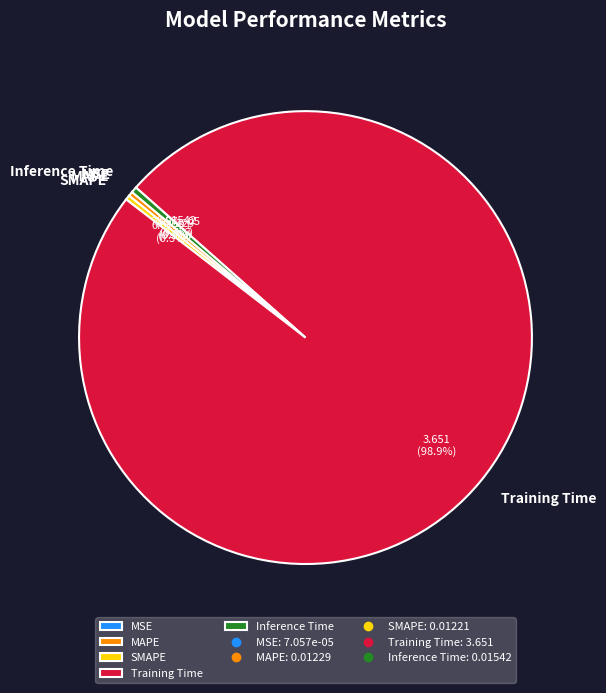

Is Training Time the majority of the pie?

Yes